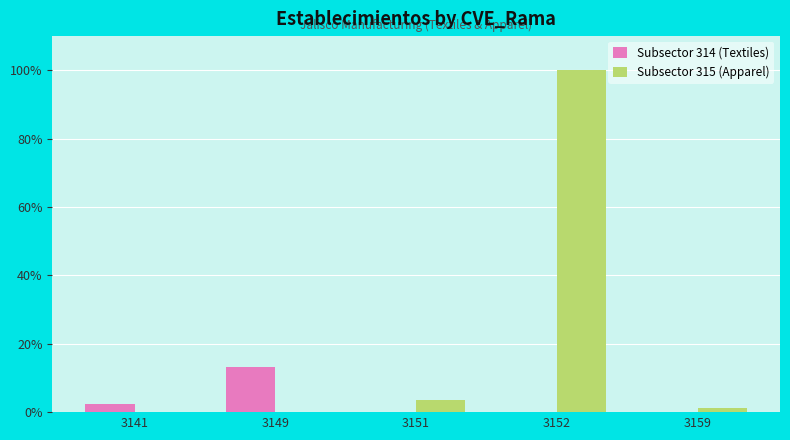

Reading left to right, list all the values displayed in this chart.

Subsector 314 (Textiles): 2.4	13.3	0.0	0.0	0.0
Subsector 315 (Apparel): 0.0	0.0	3.6	100.0	1.2